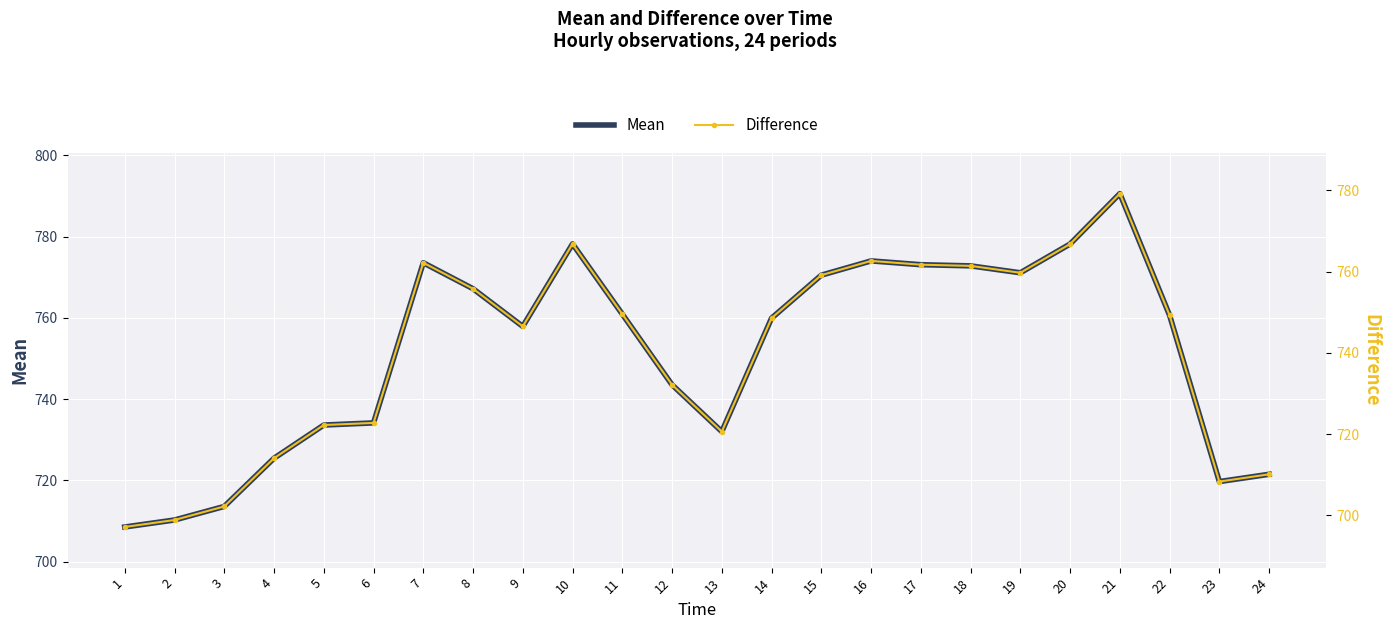

What is the difference between the Mean values at 7 and 17?

0.5